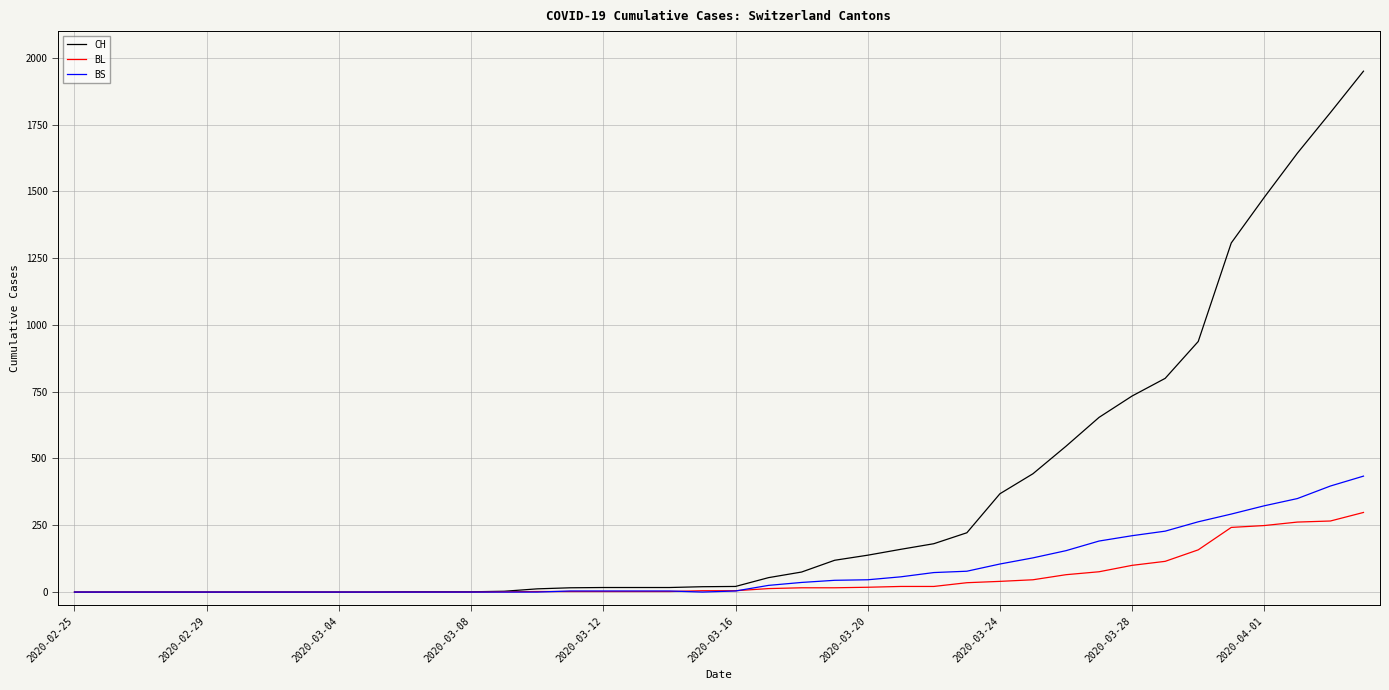

Which series has the largest range (max minus min)?

CH